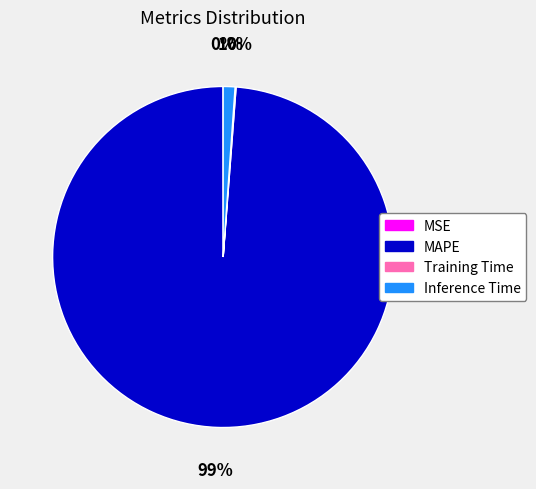

The MAPE slice represents 99% of the pie. True or false?

True